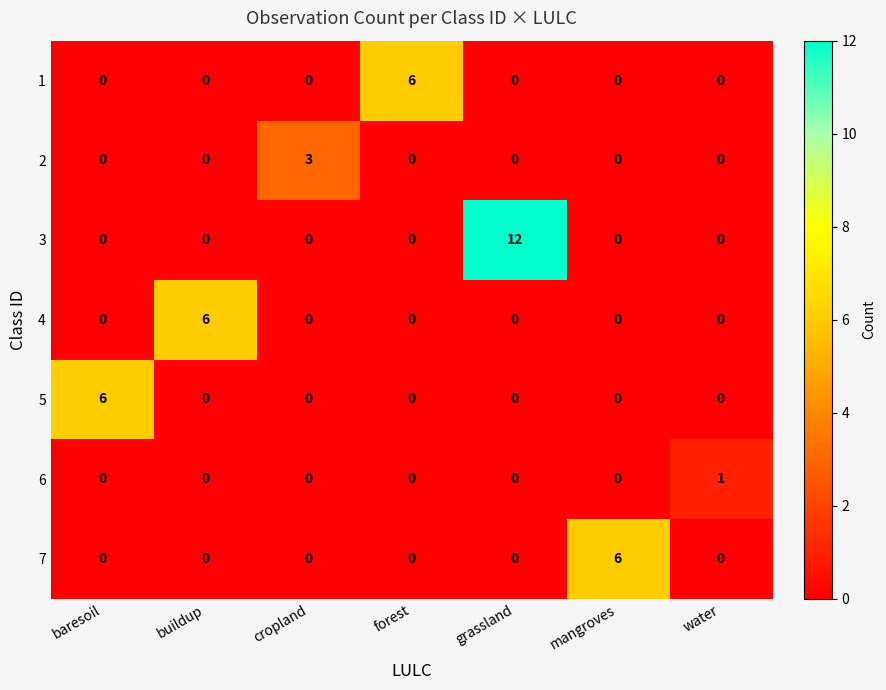

The 3 series shows 0 at baresoil. True or false?

True